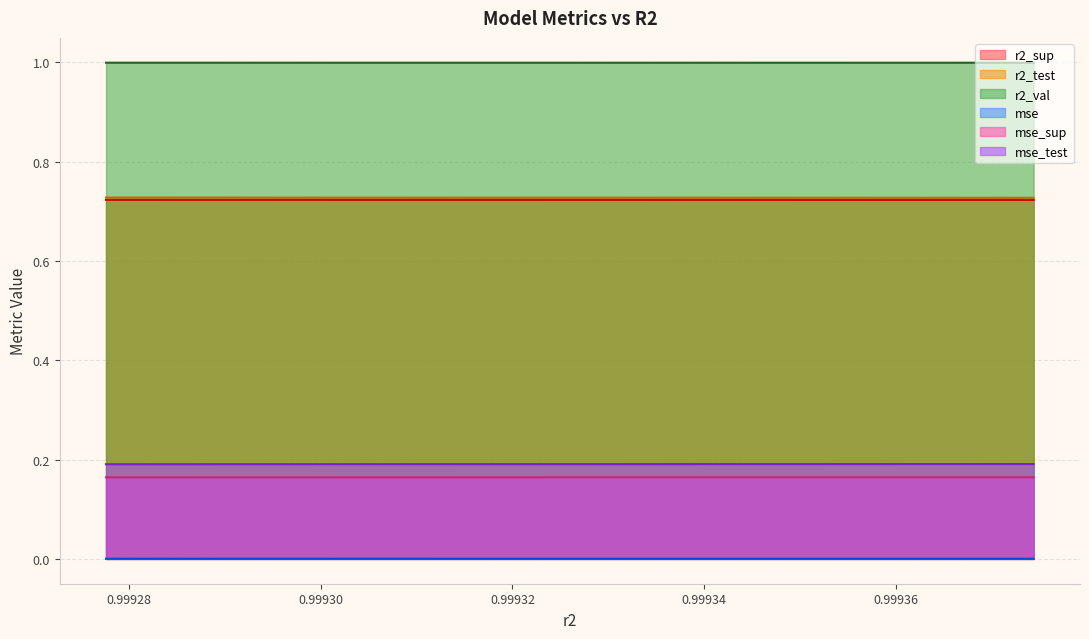

List the series in order of their peak value, highest first.

r2_val, r2_test, r2_sup, mse_test, mse_sup, mse